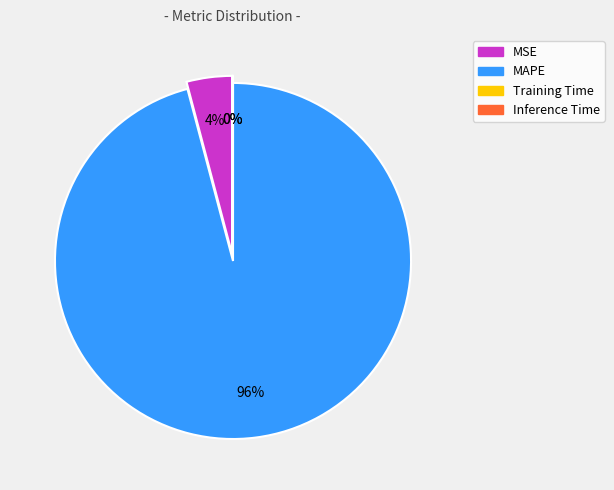

What is the total percentage of Inference Time and MAPE?

95.9%